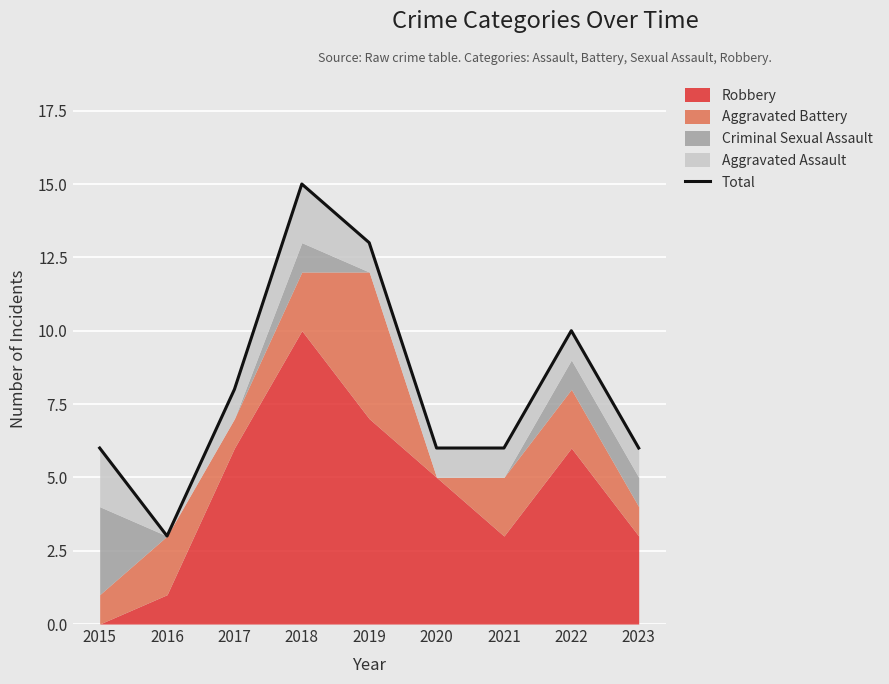

Approximately how many times larger is the value at 2019 compared to 2015?

2.2